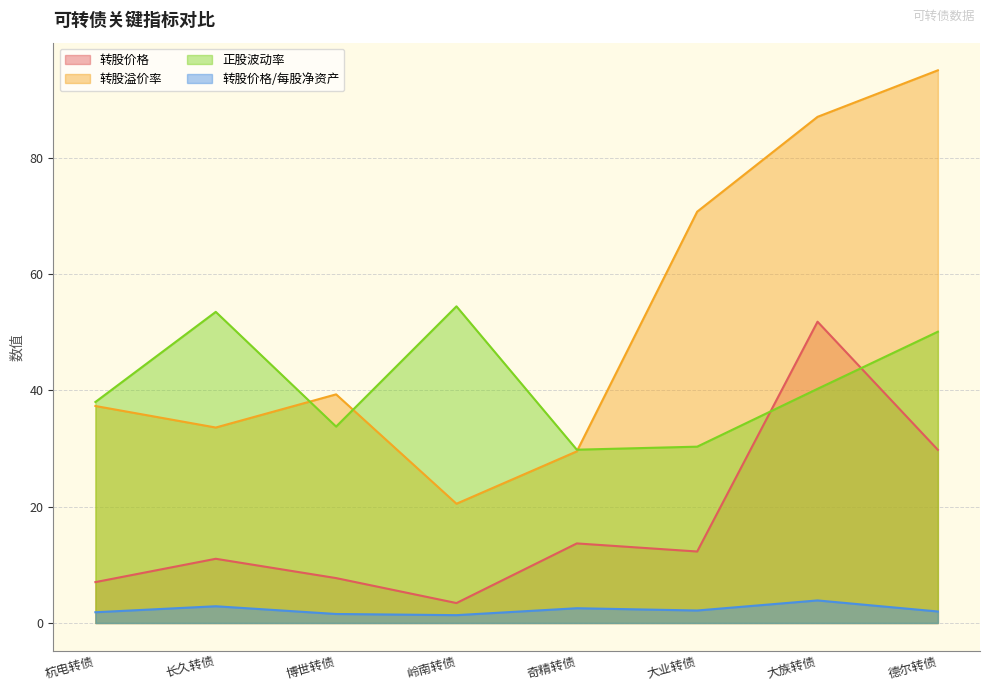

True or false: 转股价格 has more than 1 points higher than both neighbors.

True